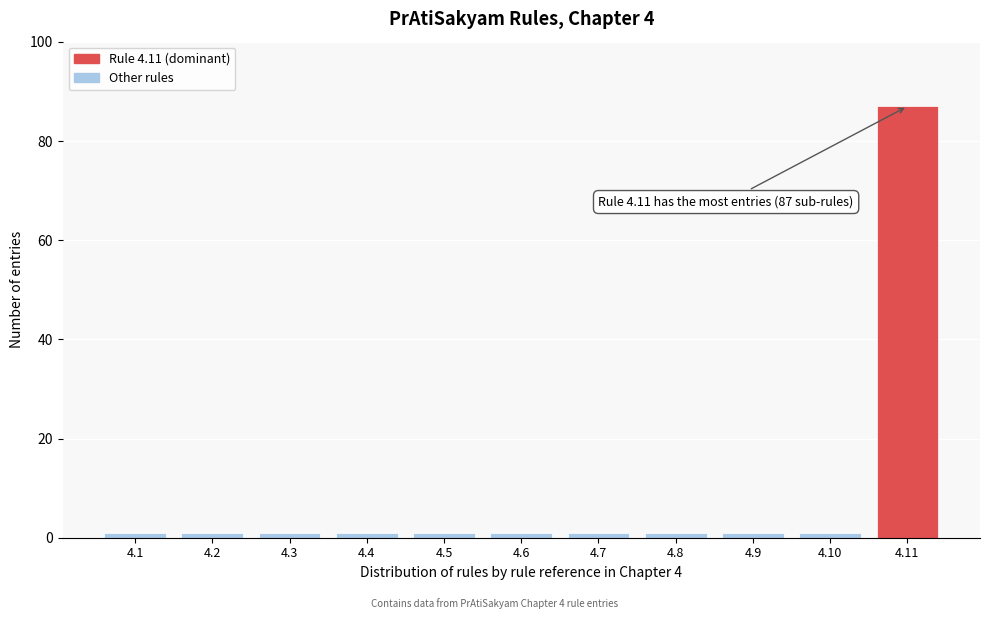

Reading left to right, list all the values displayed in this chart.

1	1	1	1	1	1	1	1	1	1	87